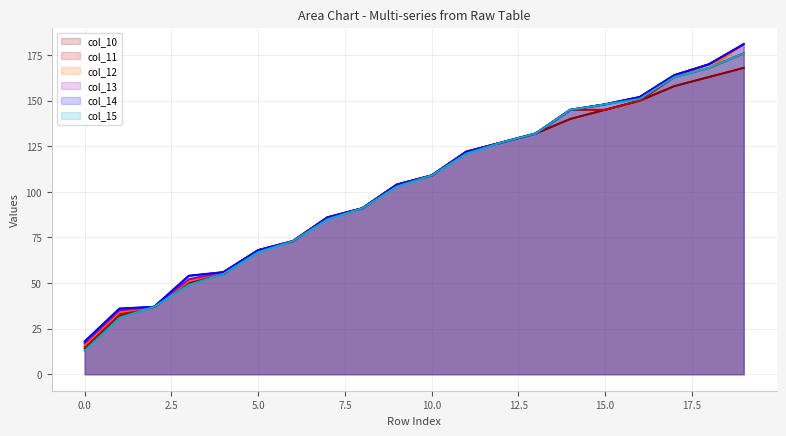

What are all the series names shown in the legend?

col_10, col_11, col_12, col_13, col_14, col_15